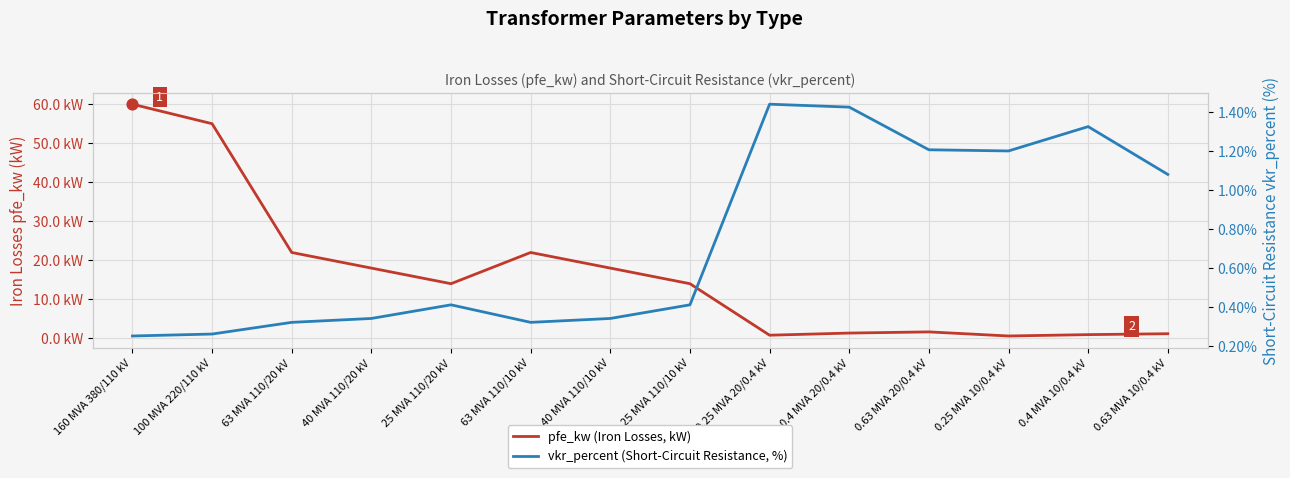

What are all the series names shown in the legend?

pfe_kw (Iron Losses, kW), vkr_percent (Short-Circuit Resistance, %)